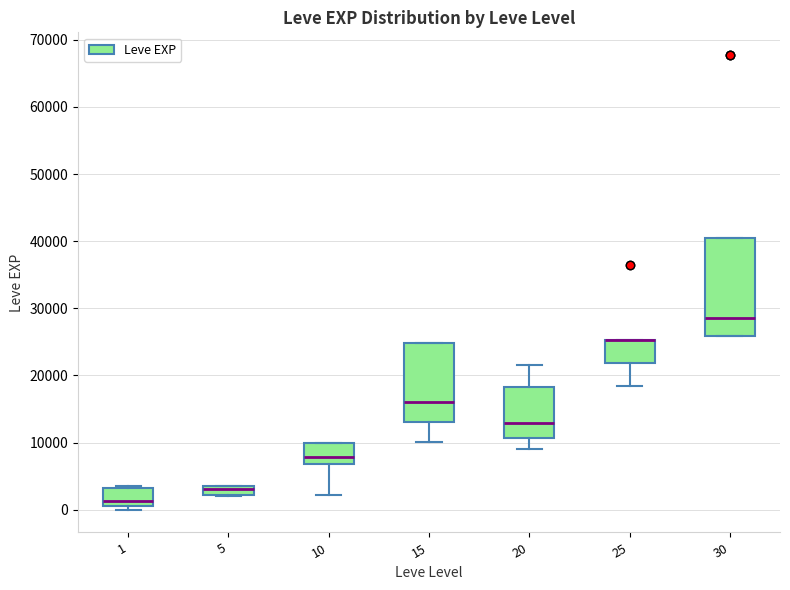

Where is the upper edge of the box at x = 15 on the y-axis? The values are not printed on the chart, so give them approximately, as read against the axis.

25000